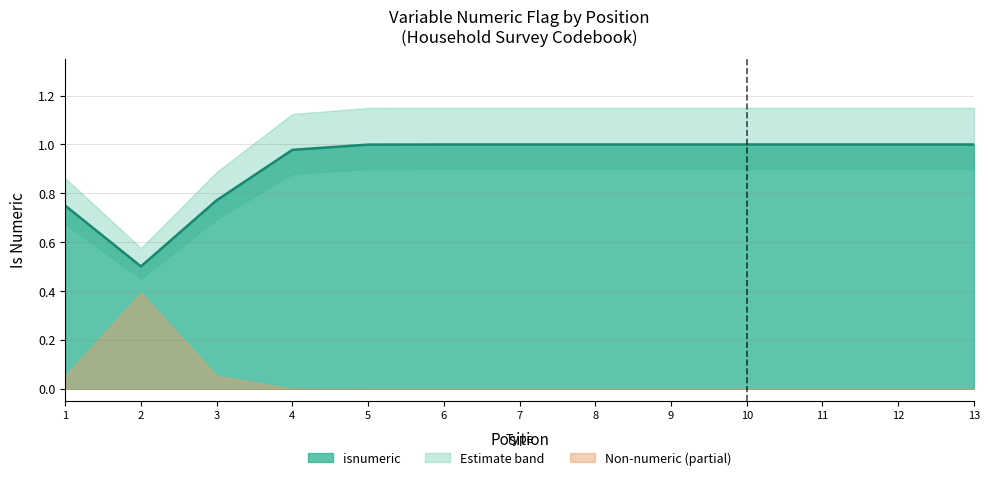

What is the sum of all values?

12